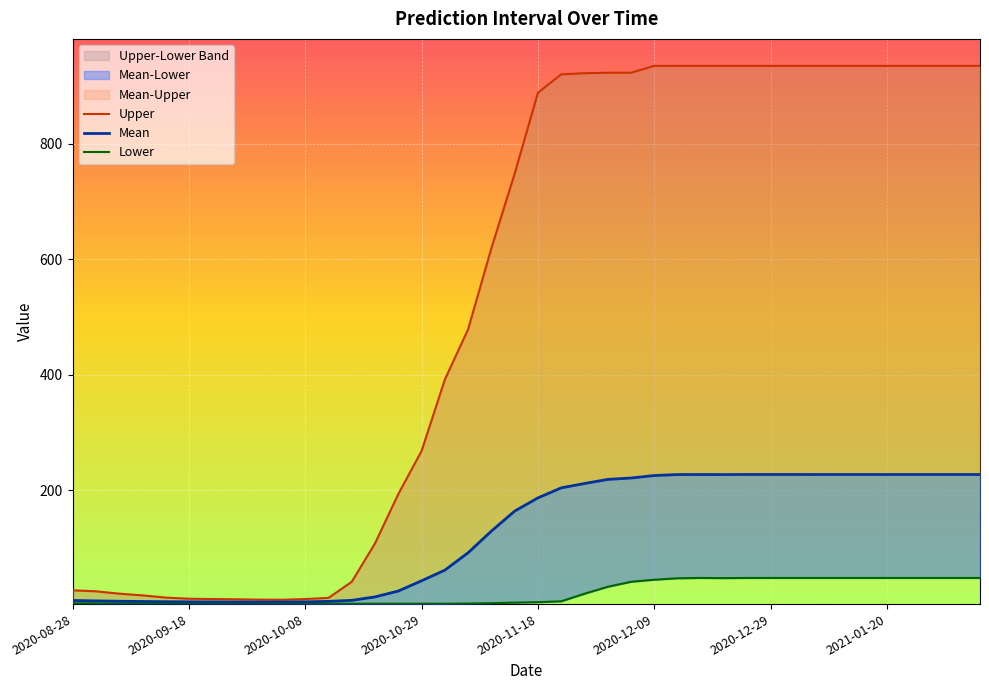

Read the Mean value at 39.

226.9